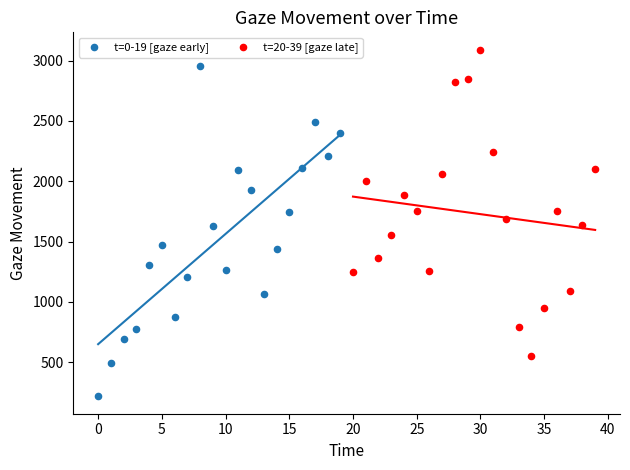

What are all the series names shown in the legend?

t=0-19 [gaze early], t=20-39 [gaze late]